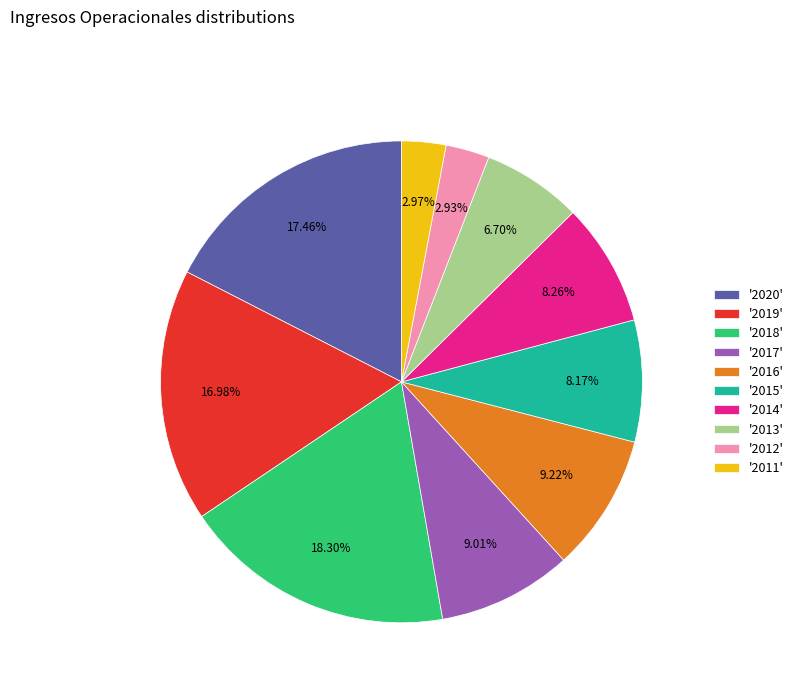

Combined, do '2020' and '2012' account for over 50%?

No